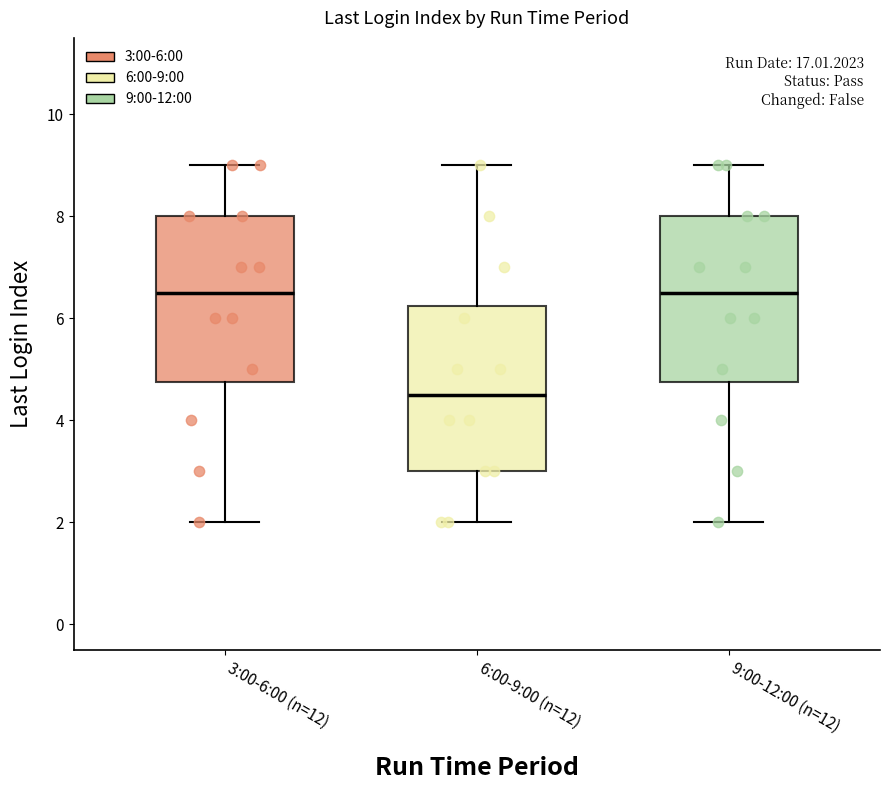

Where is the upper edge of the box for 9:00-12:00 (n=12) on the y-axis? The values are not printed on the chart, so give them approximately, as read against the axis.

8.0